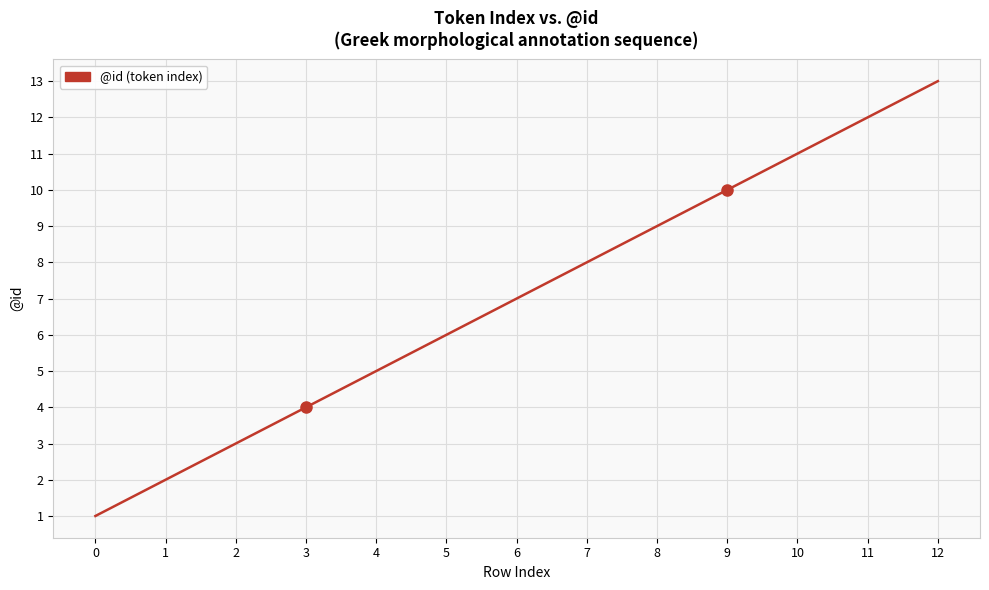

Read the value at 4, to the nearest 5.

5